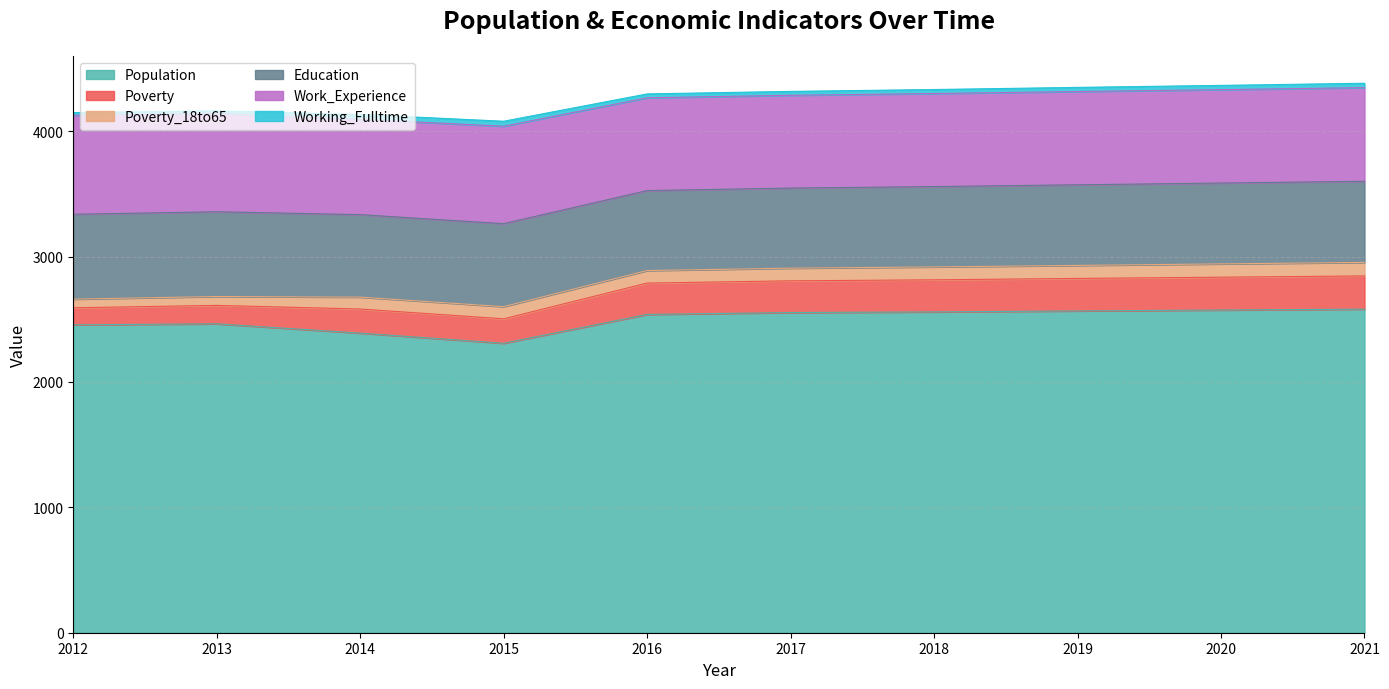

True or false: Population and Poverty intersect in this chart.

False